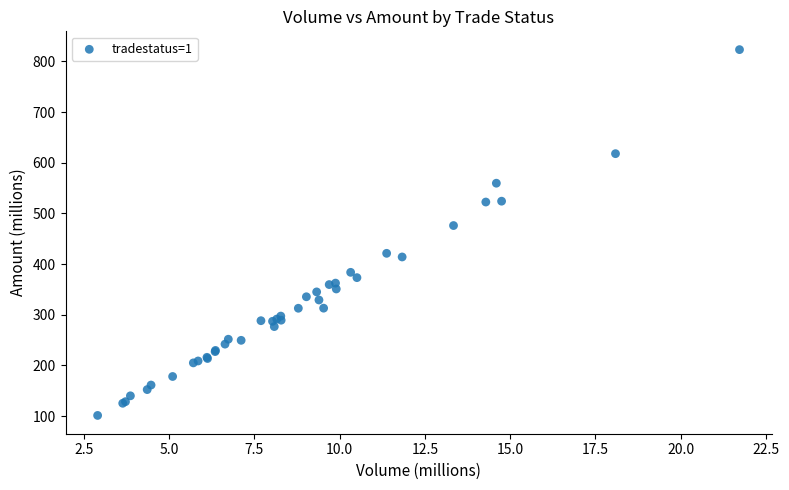

What Y value in the scatter plot is closest to 462?

476.0